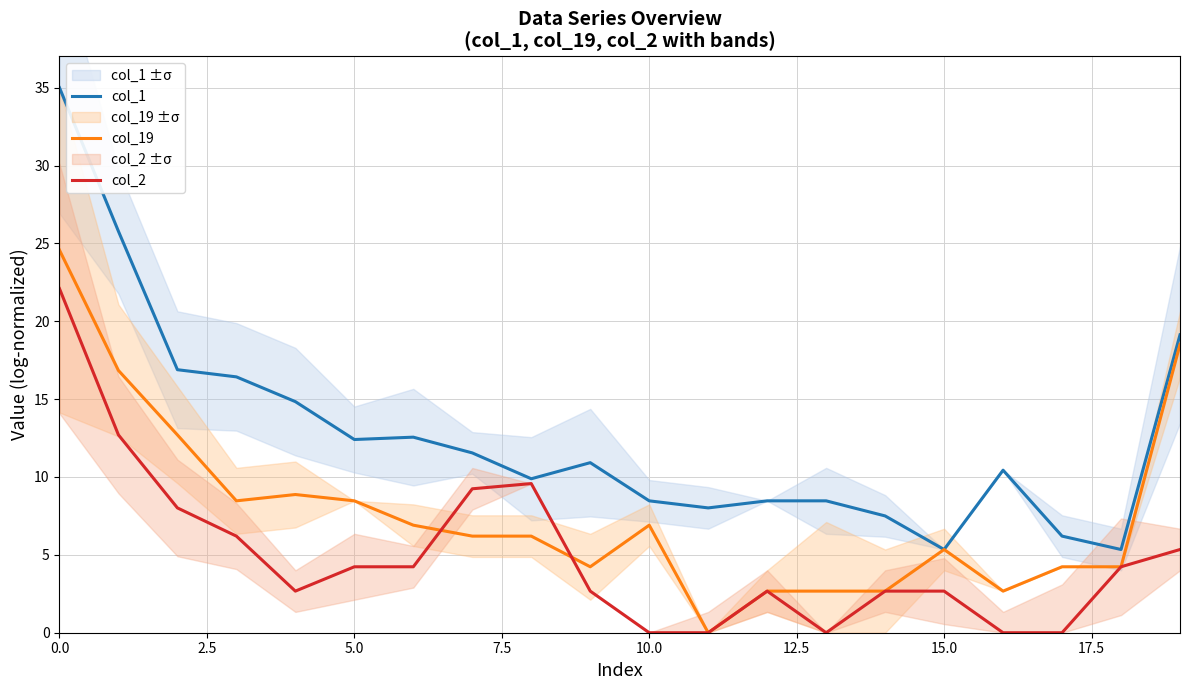

How many values in col_2 are above zero?

15